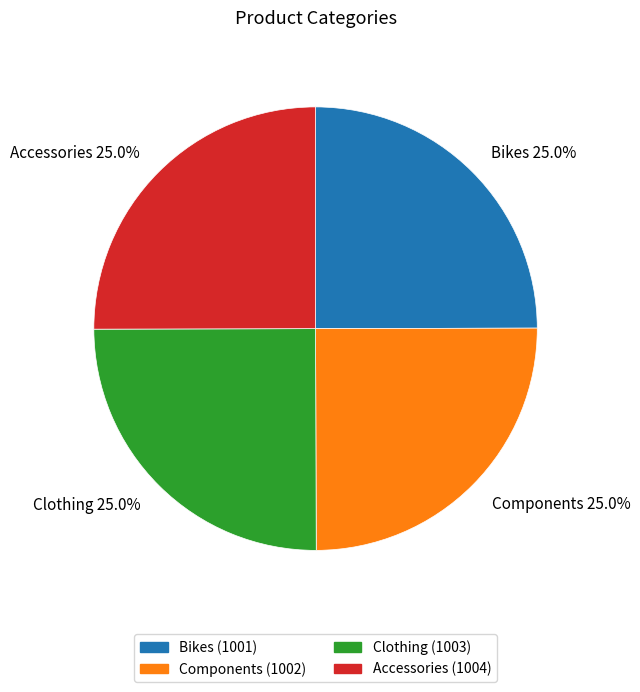

To the nearest percent, what portion does Components represent?

25%